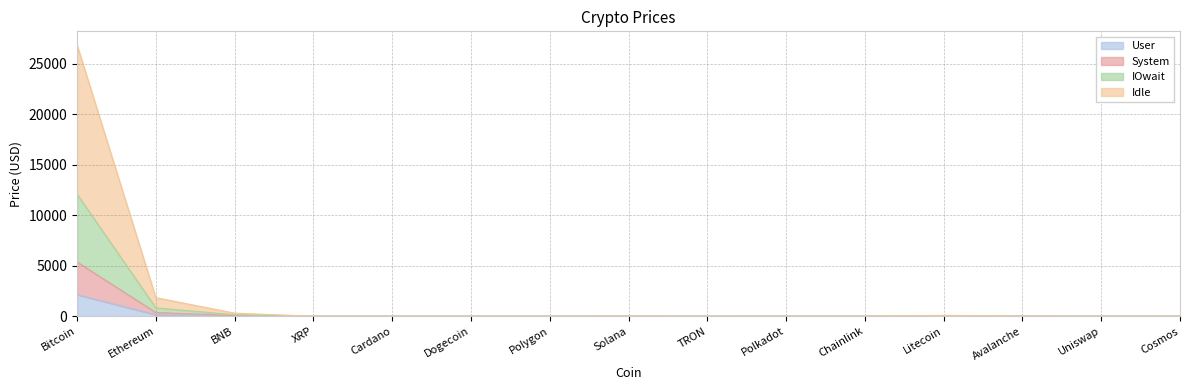

Does the chart have visible grid lines?

Yes